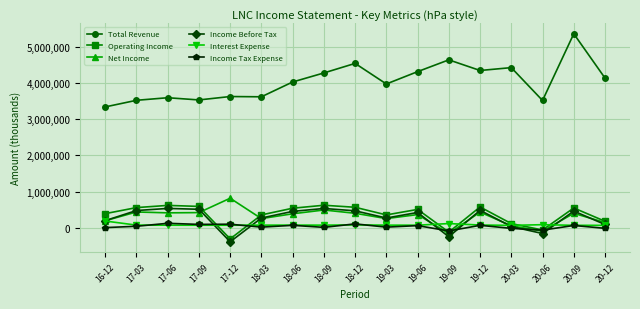

True or false: Operating Income and Income Before Tax intersect in this chart.

False